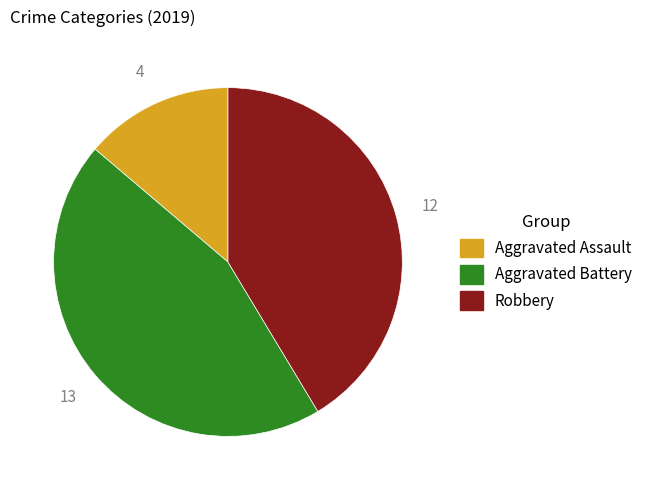

How many segments does this pie chart have?

3